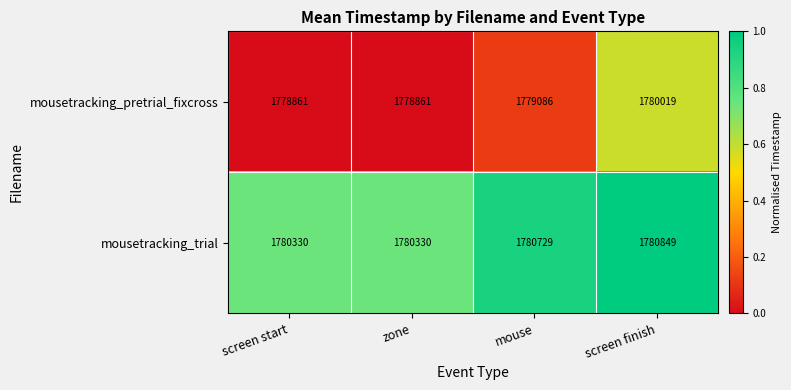

What is the total value across all series at screen start?

3559191